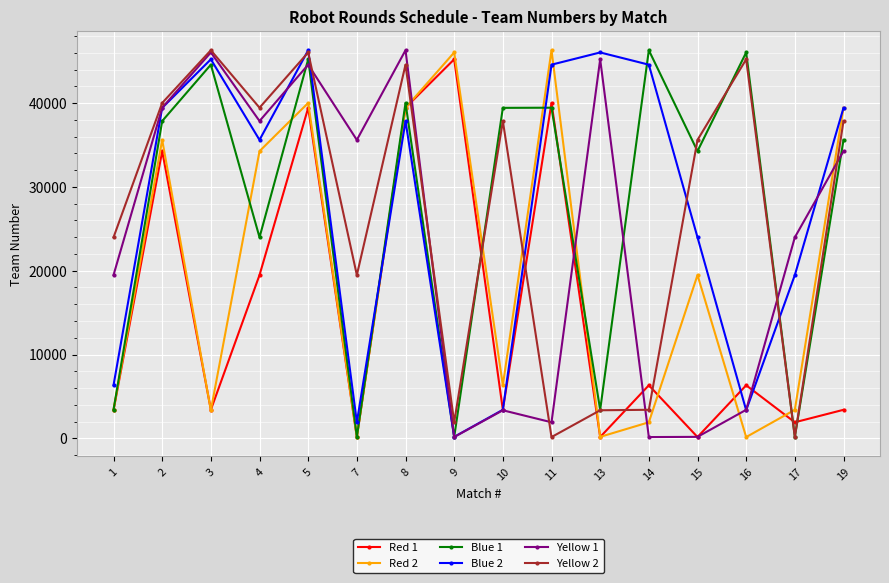

At which category is the sum across all series the highest?

5